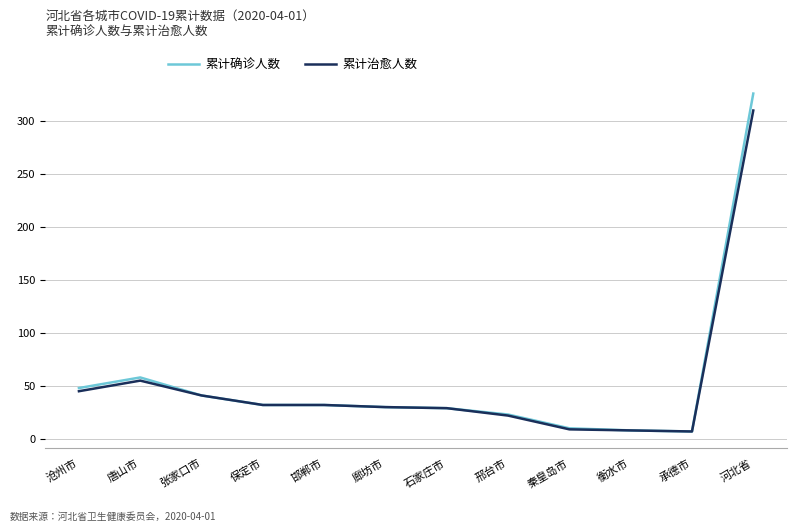

Does the chart have visible grid lines?

Yes